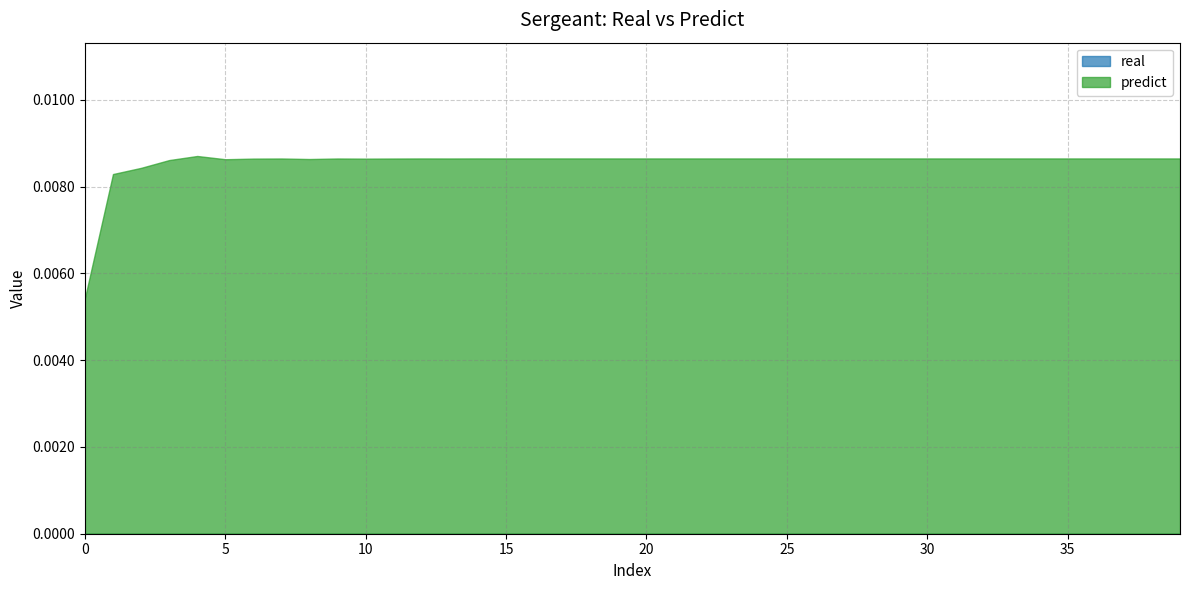

True or false: real and predict cross at least once.

False